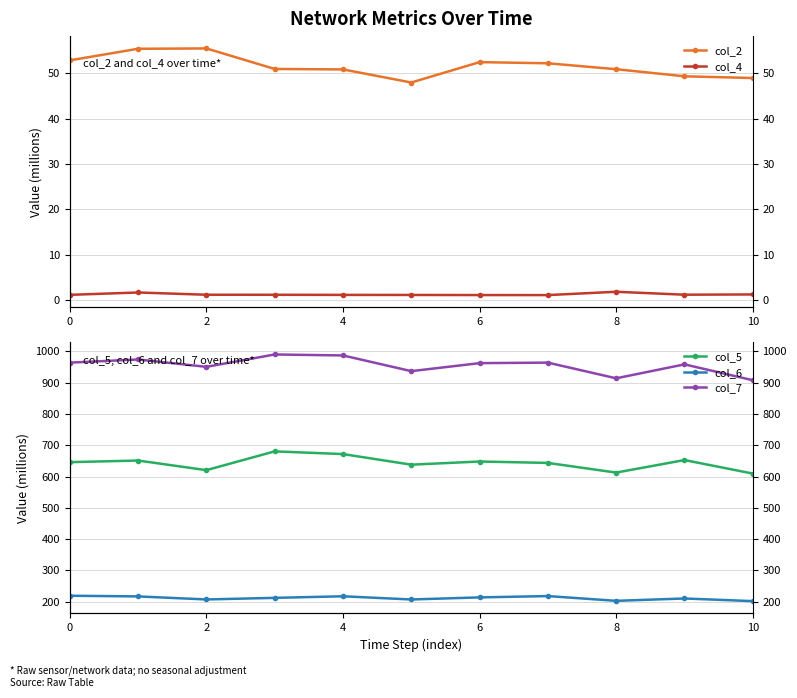

In col_4, how many points are lower than both neighbors (excluding endpoints)?

2